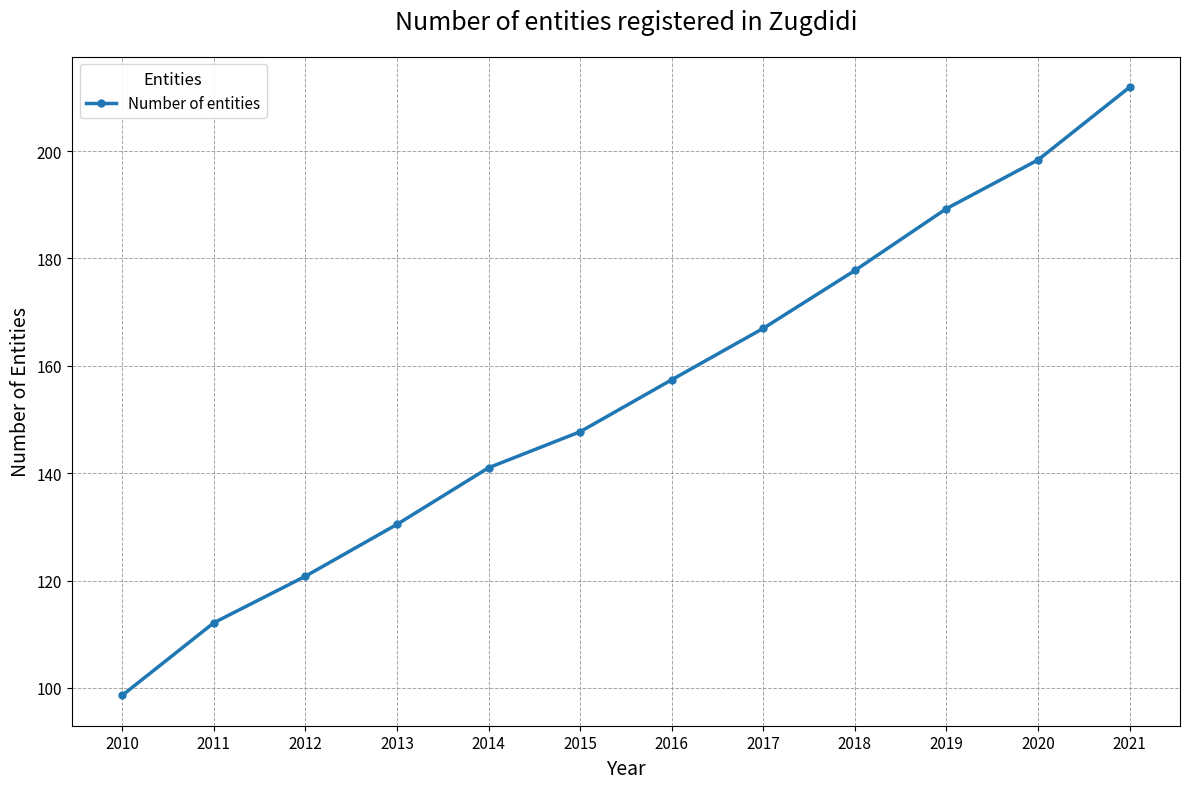

Which has a higher value, 2014 or 2011?

2014